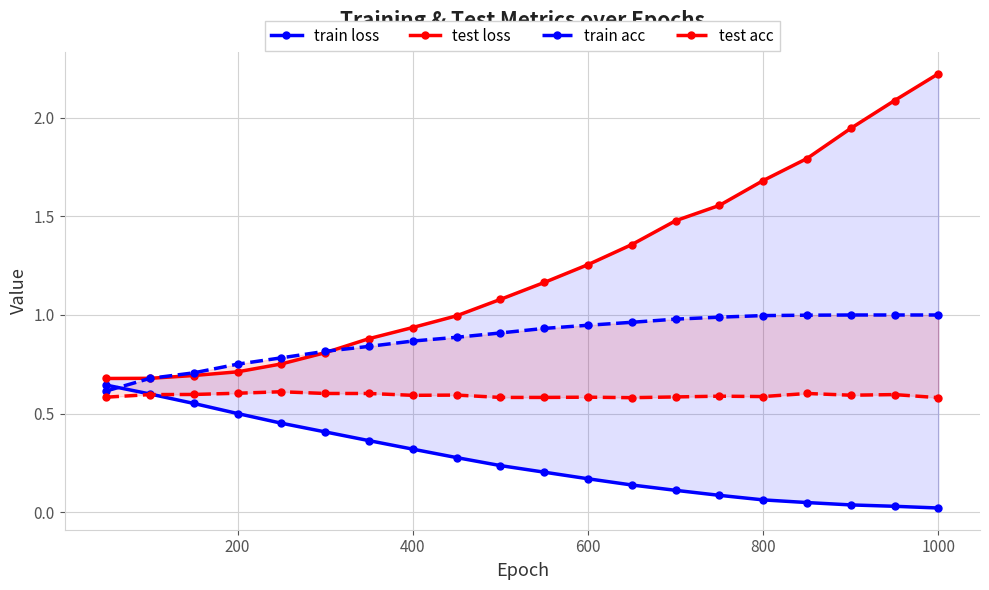

What is the difference between the highest and lowest values at 400?

0.6